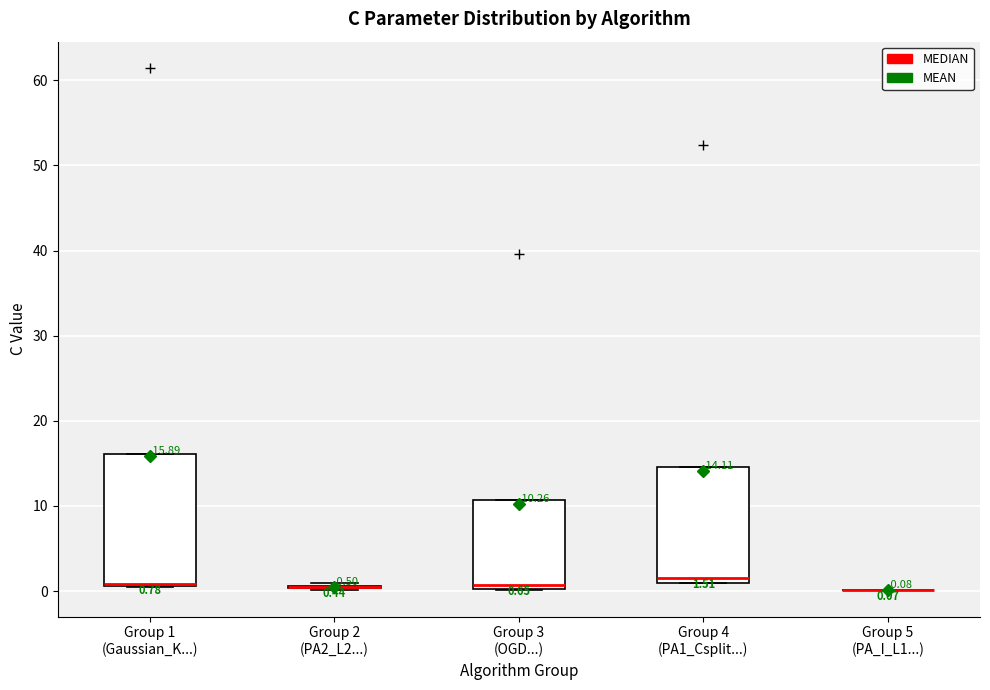

Comparing the boxes themselves (not the whiskers), which one is the tallest?

Group 1 (Gaussian_K...)